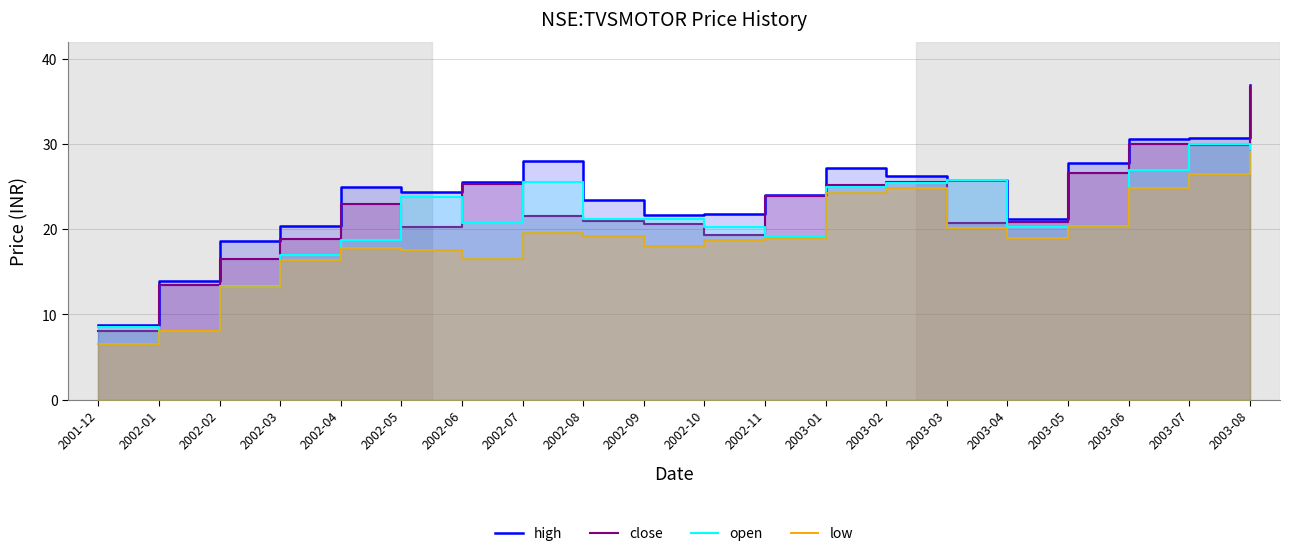

True or false: high has a value of 36.4 at 2003-02.

False